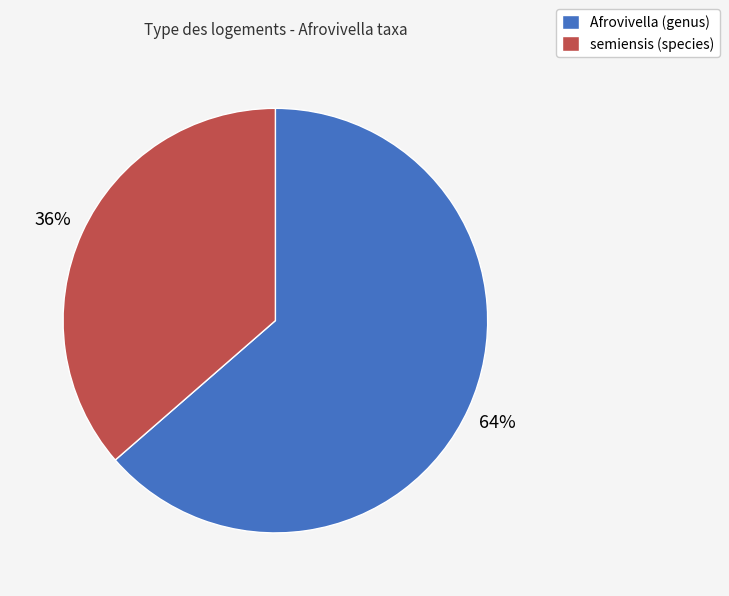

Which slice is the smallest?

semiensis (species)